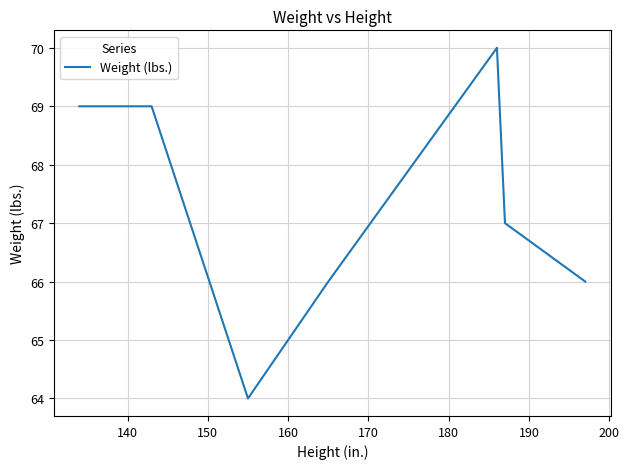

Count the values in the range 66 to 69.

5